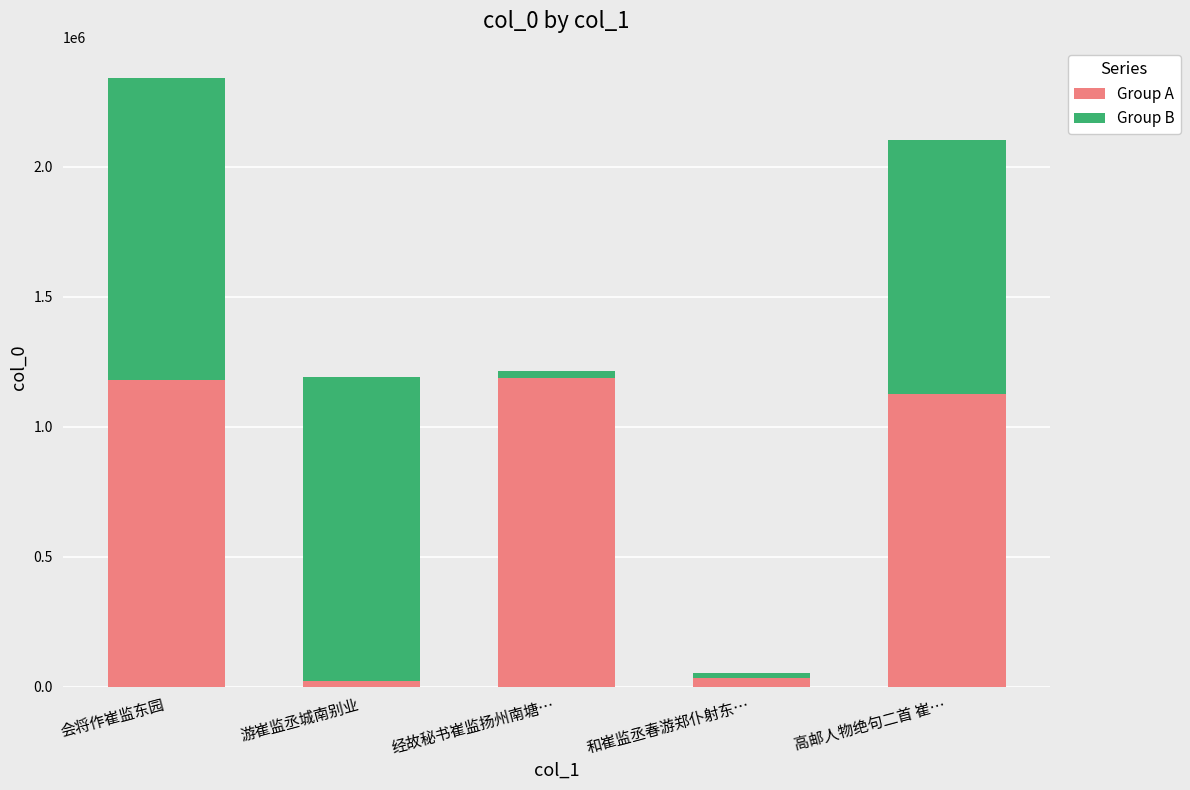

What is the highest value of the Group A series?

1189817